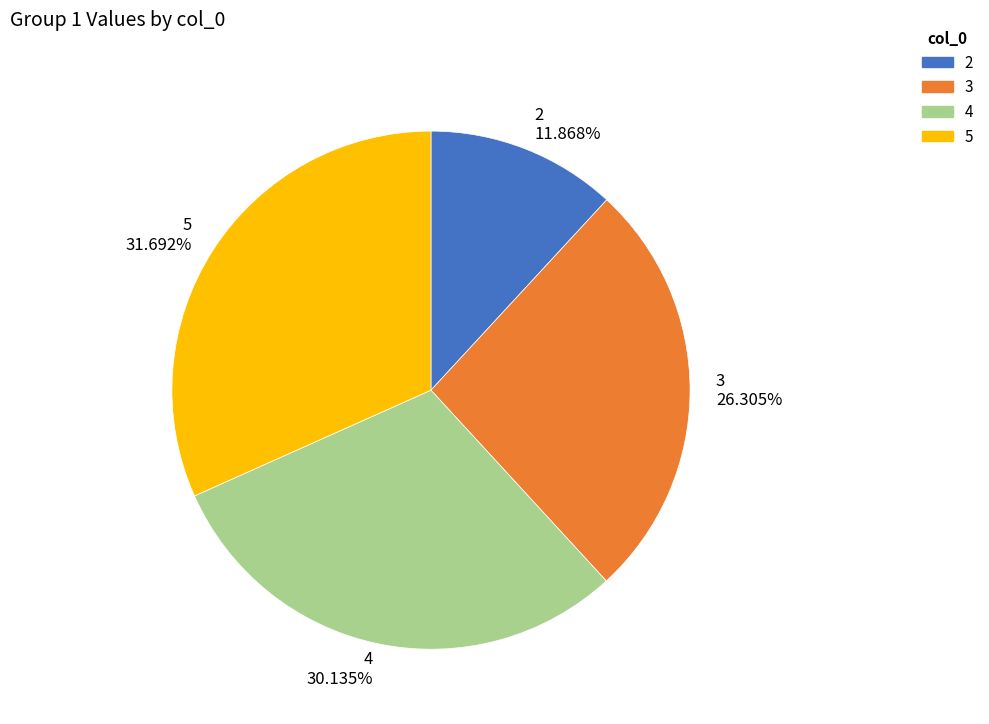

What is the ratio of the value at 4 to the value at 3?

1.1